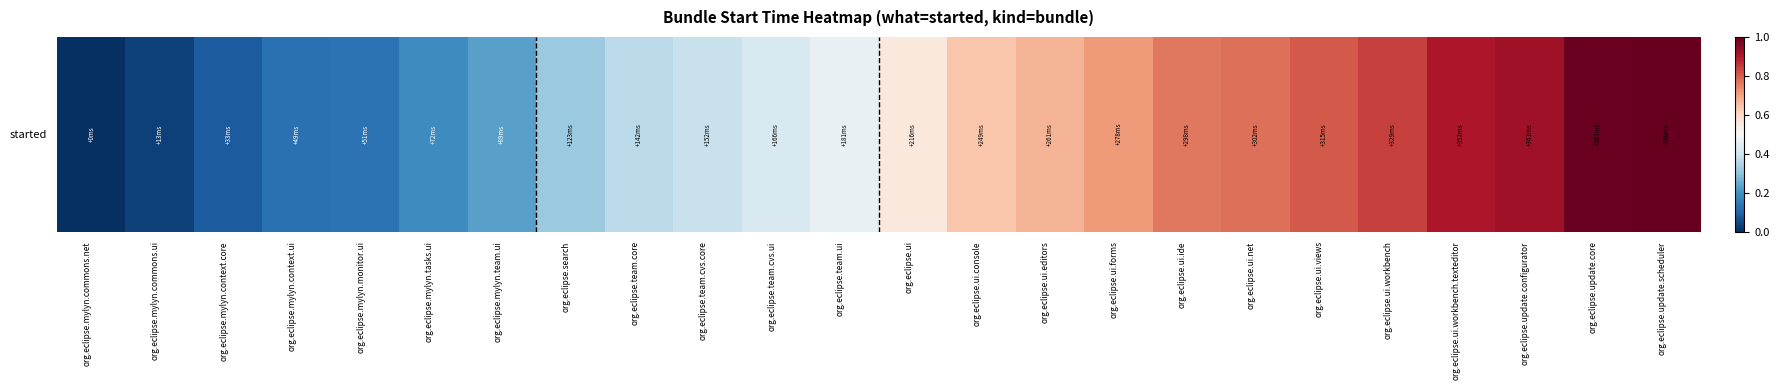

The value at org.eclipse.team.ui is 0.1. True or false?

False